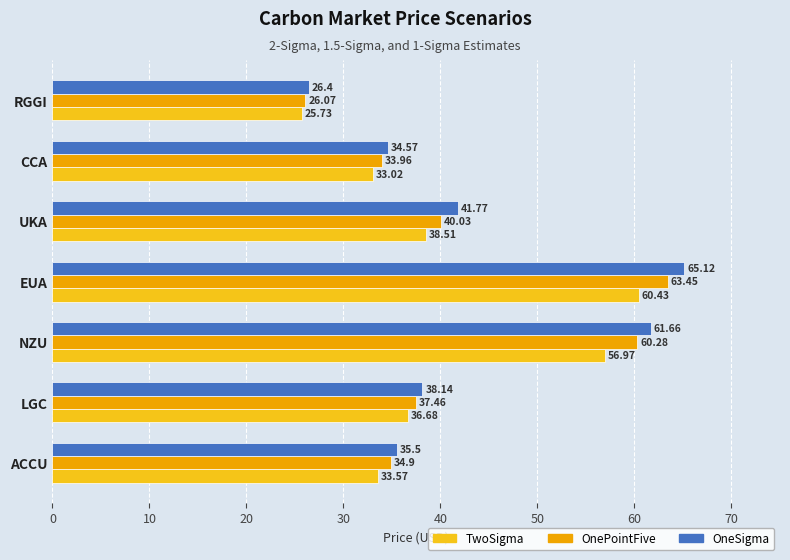

Is the value of OneSigma at UKA greater than the value of OnePointFive at CCA?

Yes